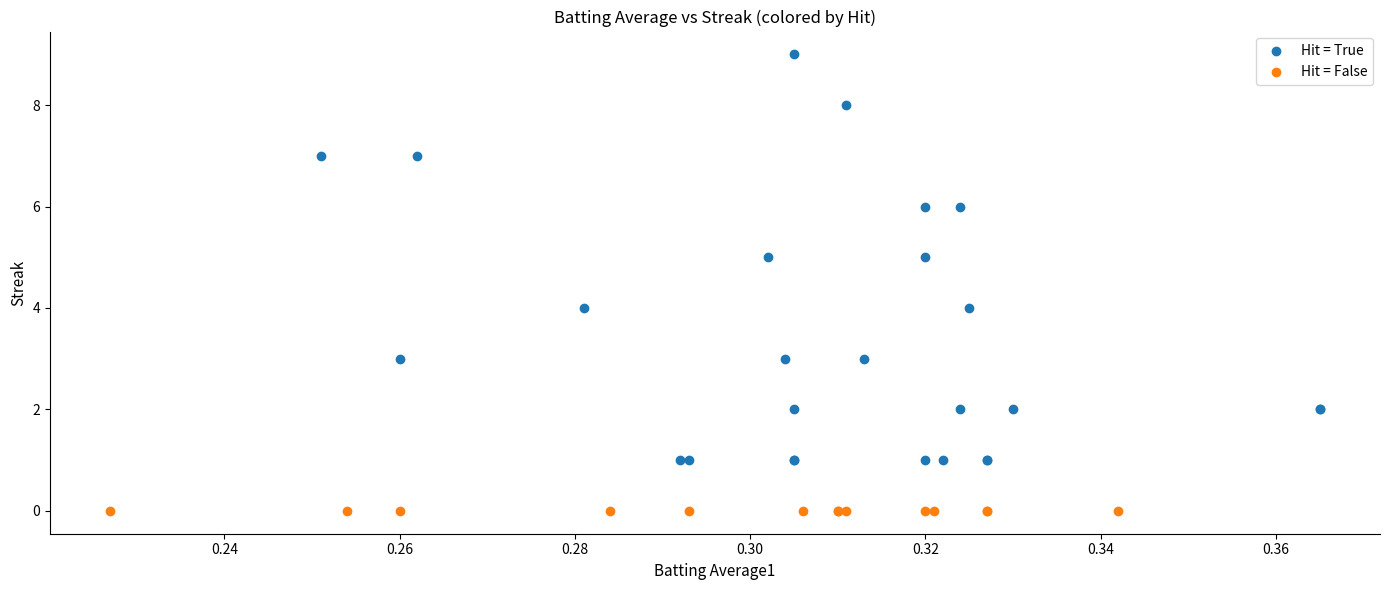

Which series contains the highest Y value?

Hit = True